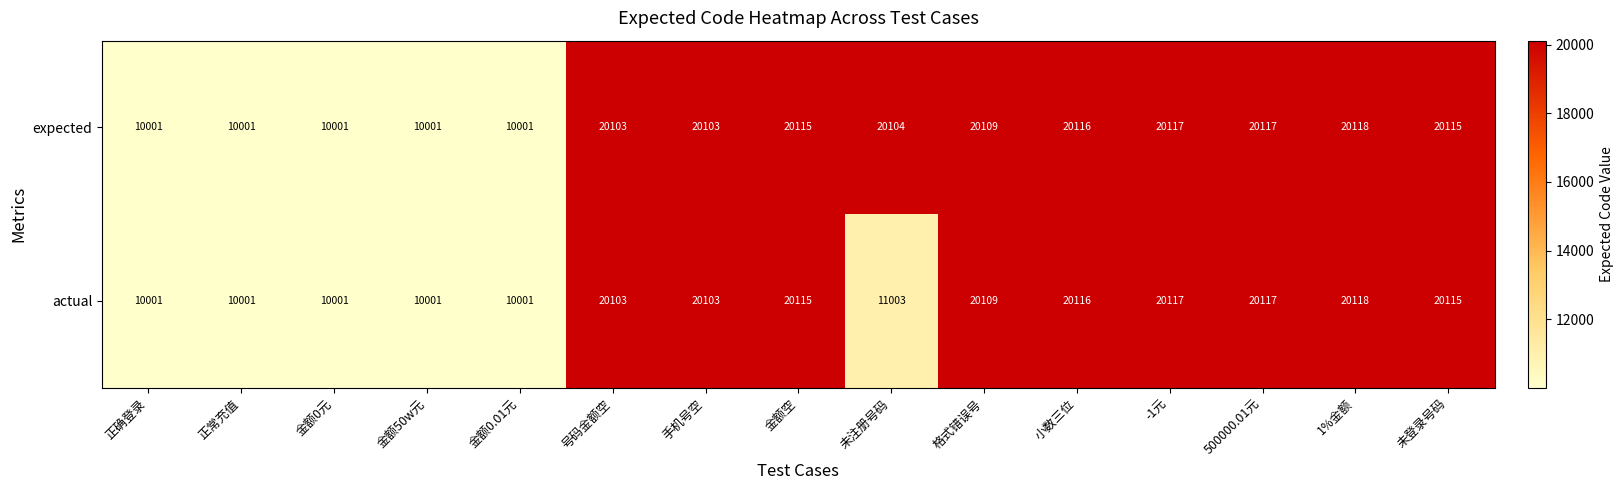

What is the total value across all series at 小数三位?

40232